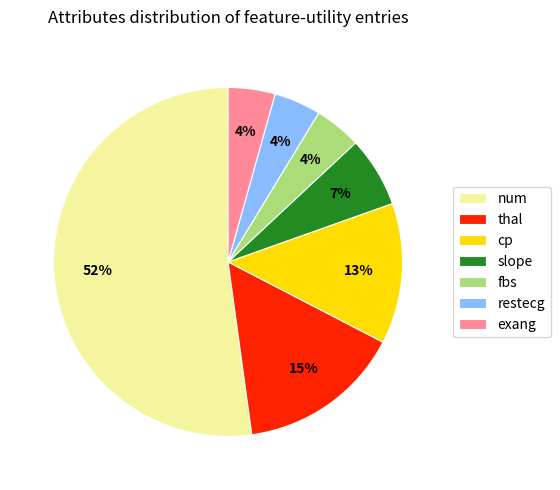

How many slices are in this pie chart?

7